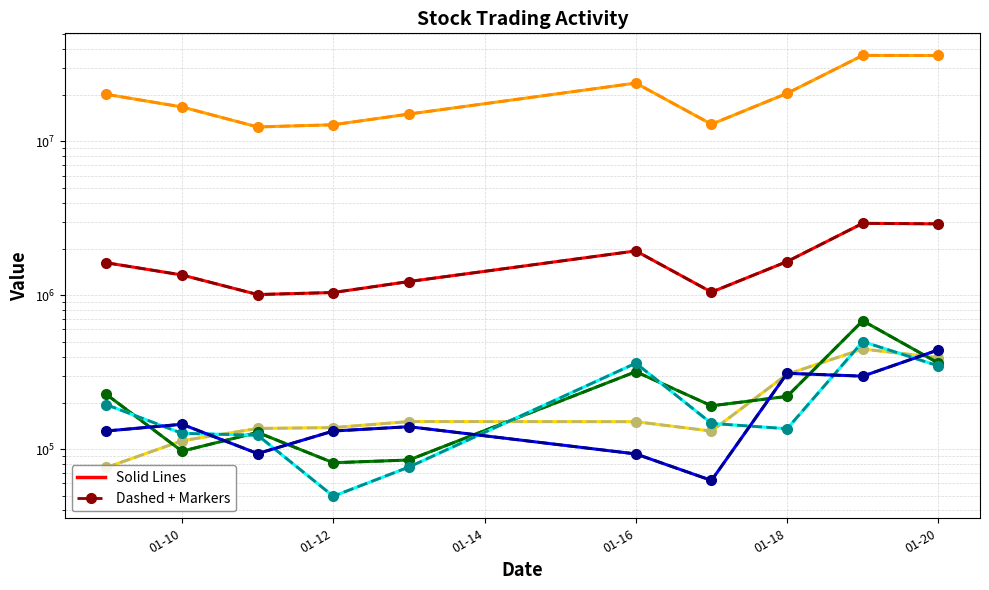

What is the difference between the volume values at 01-20 and 01-16?

969870